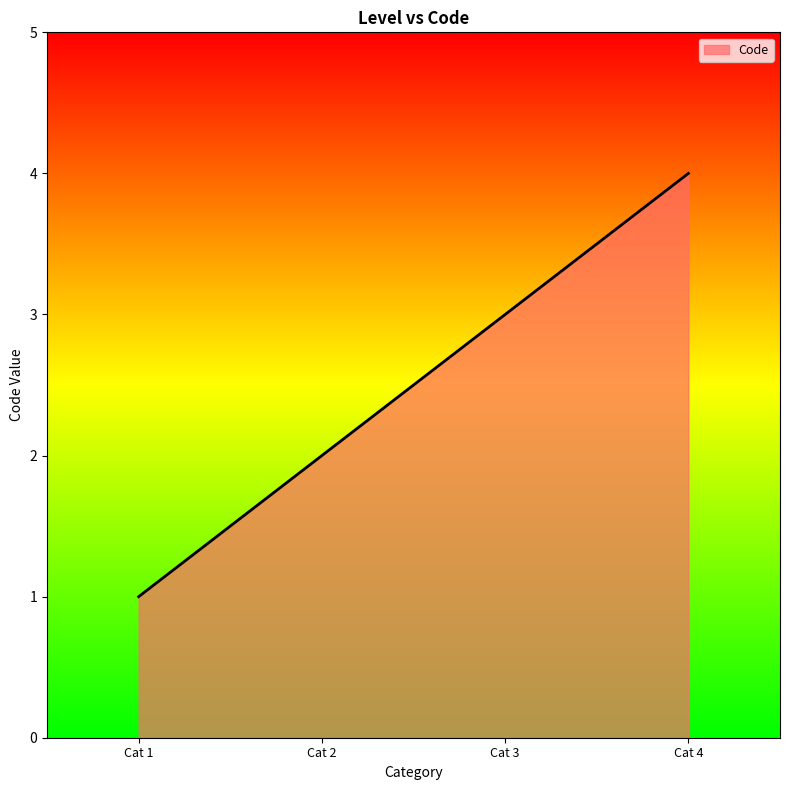

Approximately how many times larger is the value at Cat 3 compared to Cat 2?

1.5